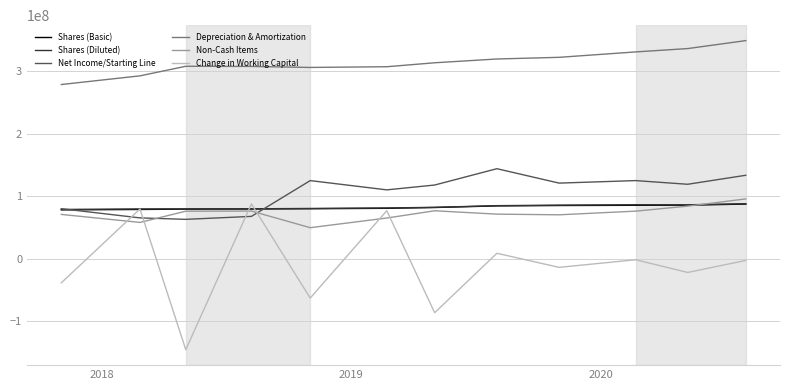

True or false: Non-Cash Items and Depreciation & Amortization intersect in this chart.

False